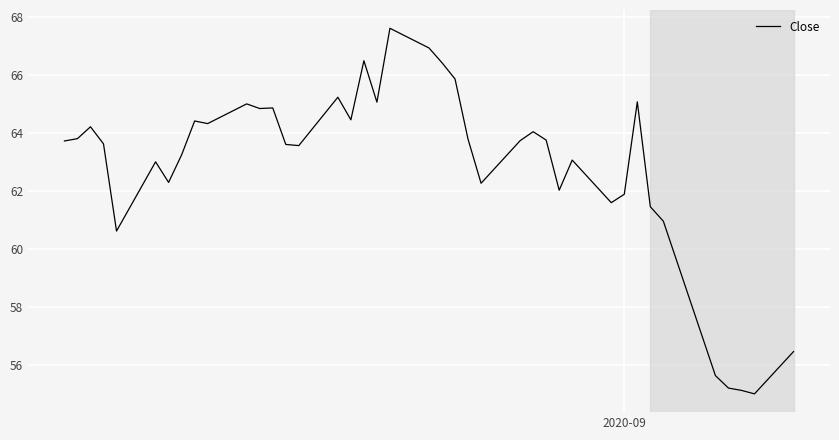

What is the difference between the maximum and minimum values?

12.6